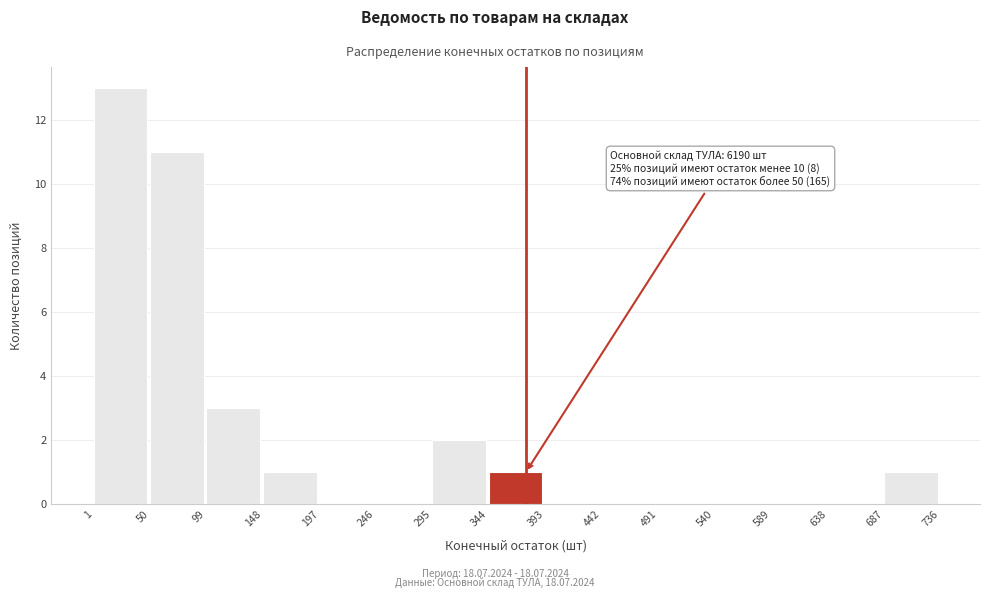

Which range on the x-axis has the tallest bar?

1 to 50